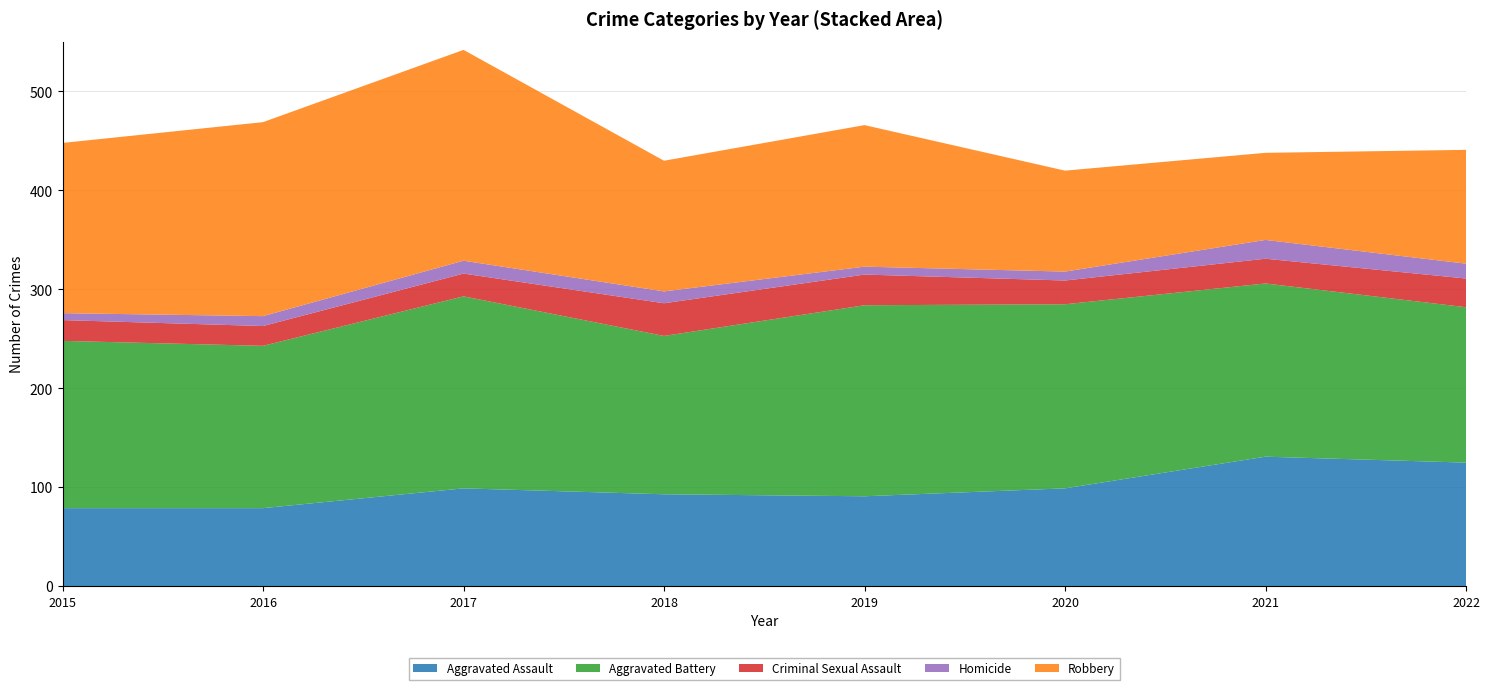

Reading left to right, transcribe all the data shown in this chart.

Aggravated Assault: 79	79	99	93	91	99	131	125
Aggravated Battery: 169	164	194	160	193	186	175	157
Criminal Sexual Assault: 21	20	23	33	31	24	25	29
Homicide: 7	10	13	12	8	9	19	15
Robbery: 172	196	213	132	143	102	88	115